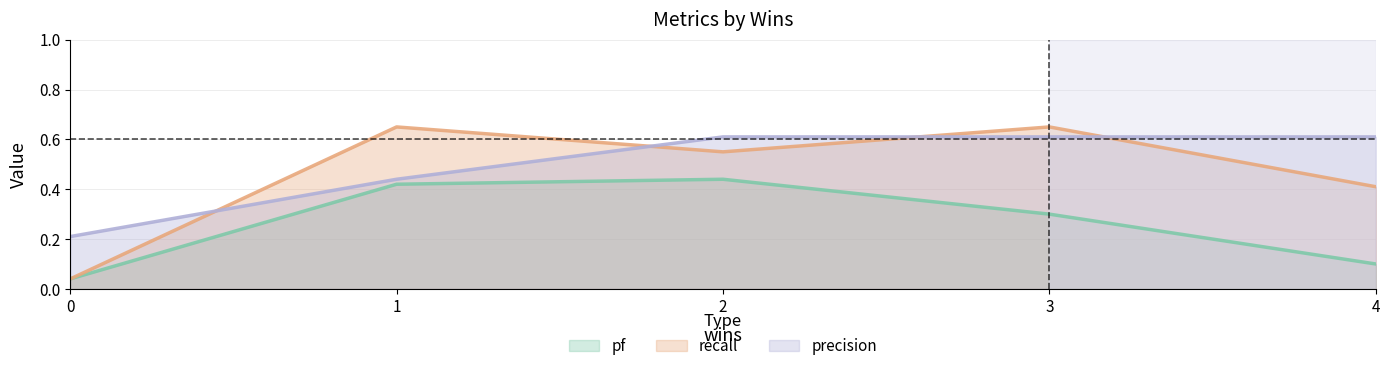

How many interior local peaks does the pf series have?

1